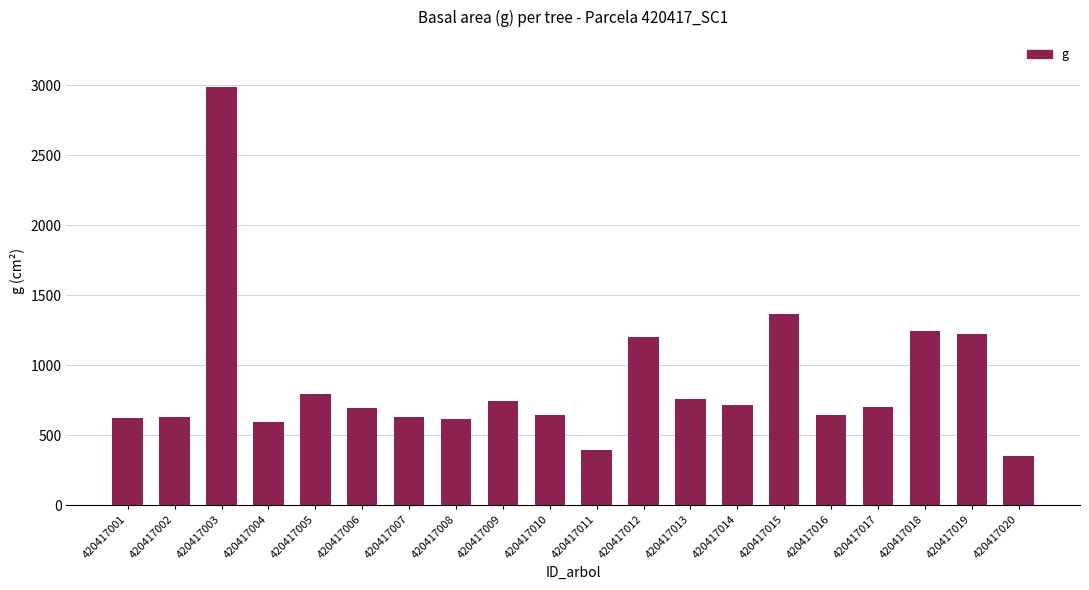

What is the ratio of the value at 420417017 to the value at 420417015?

0.5